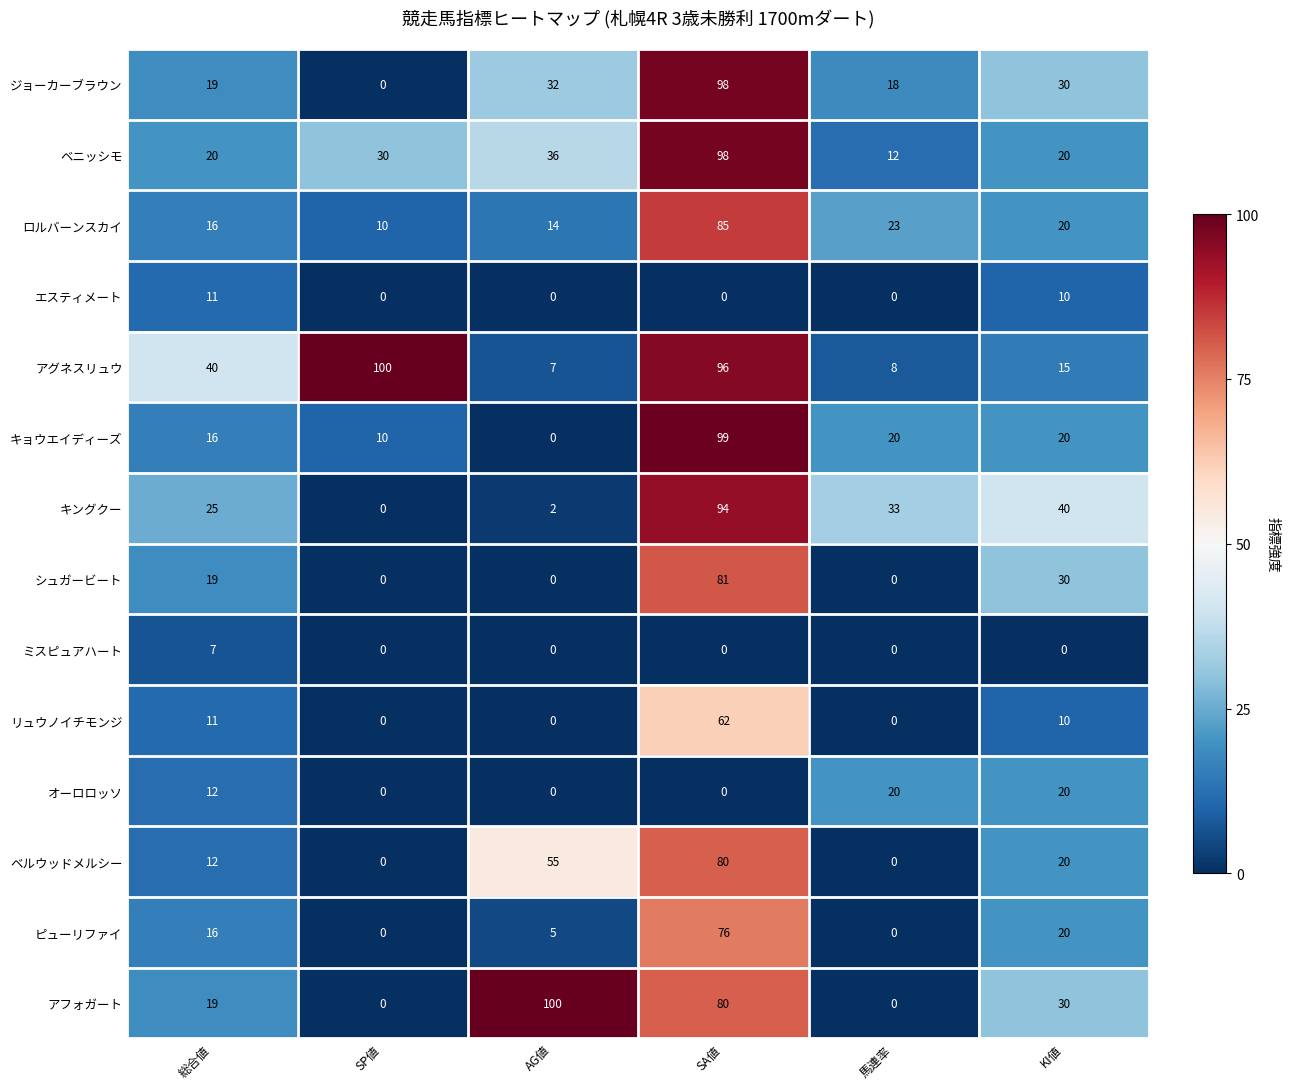

At which category is the sum across all series the highest?

SA値